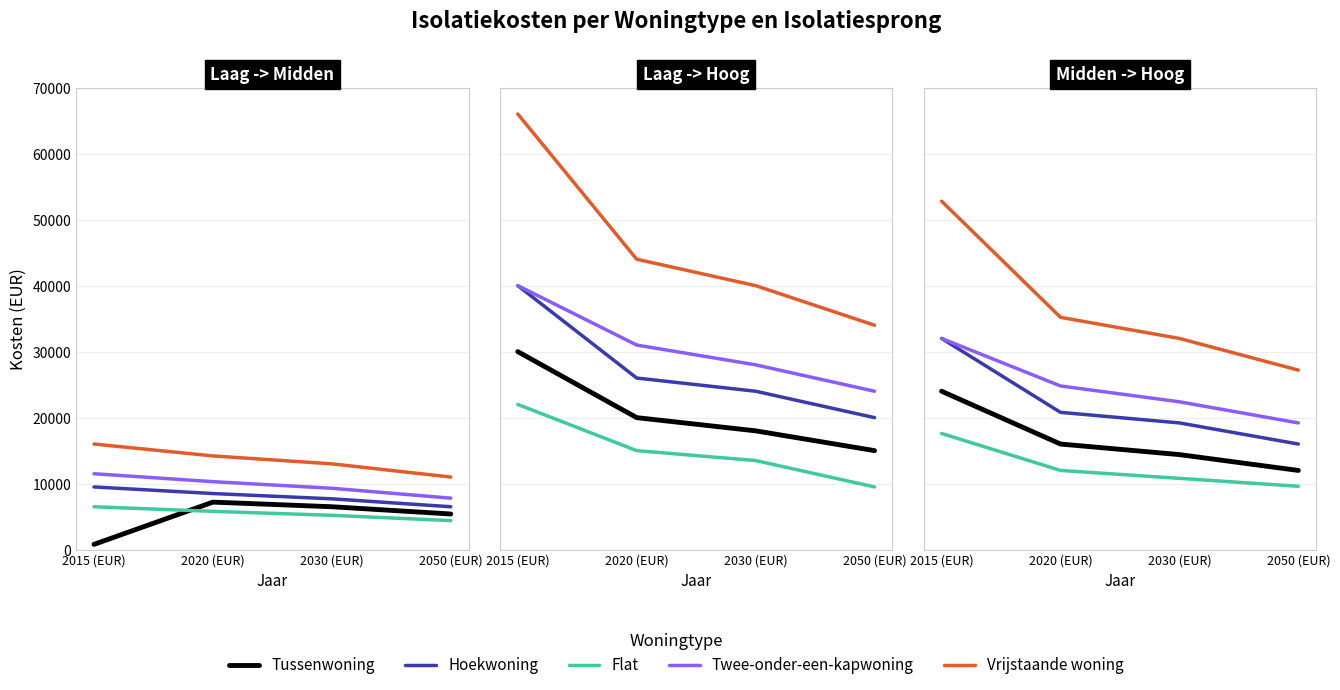

Is the value of Flat at 2020 (EUR) greater than the value of Vrijstaande woning at 2020 (EUR)?

No